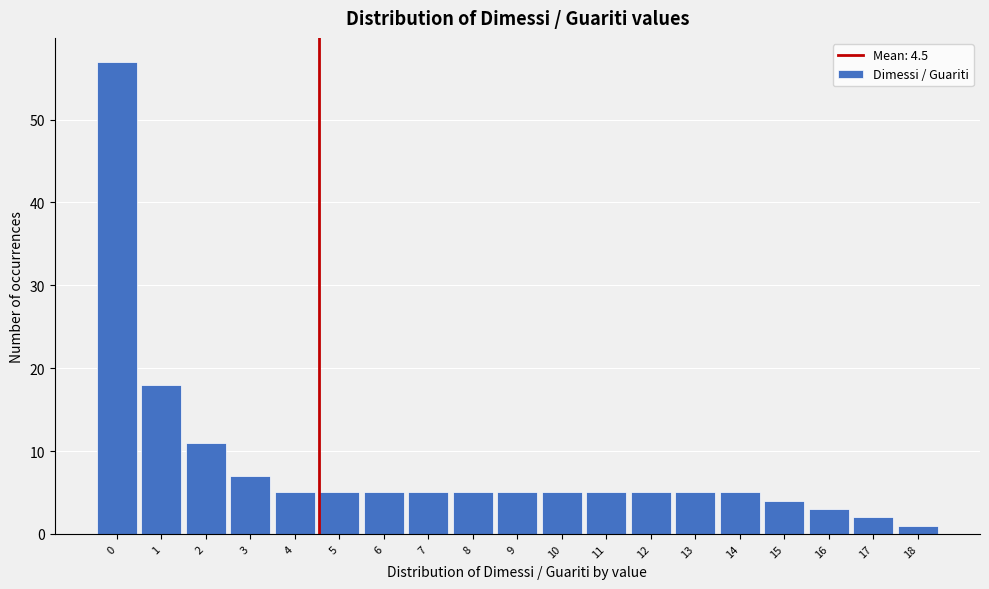

Reading left to right, list every bar in this chart as the range it spans on the x-axis followed by its height. The values are not printed on the chart, so give them approximately, as read against the axis.

-0.5 to 0.5: 57
0.5 to 1.5: 18
1.5 to 2.5: 11
2.5 to 3.5: 7
3.5 to 4.5: 5
4.5 to 5.5: 5
5.5 to 6.5: 5
6.5 to 7.5: 5
7.5 to 8.5: 5
8.5 to 9.5: 5
9.5 to 10.5: 5
10.5 to 11.5: 5
11.5 to 12.5: 5
12.5 to 13.5: 5
13.5 to 14.5: 5
14.5 to 15.5: 4
15.5 to 16.5: 3
16.5 to 17.5: 2
17.5 to 18.5: 1